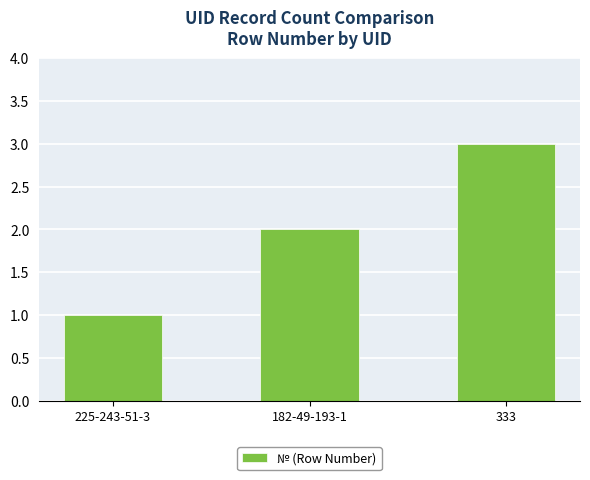

What is the label of the 3rd bar from the right?

225-243-51-3